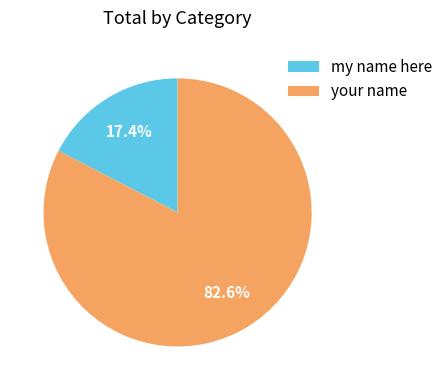

How many segments does this pie chart have?

2